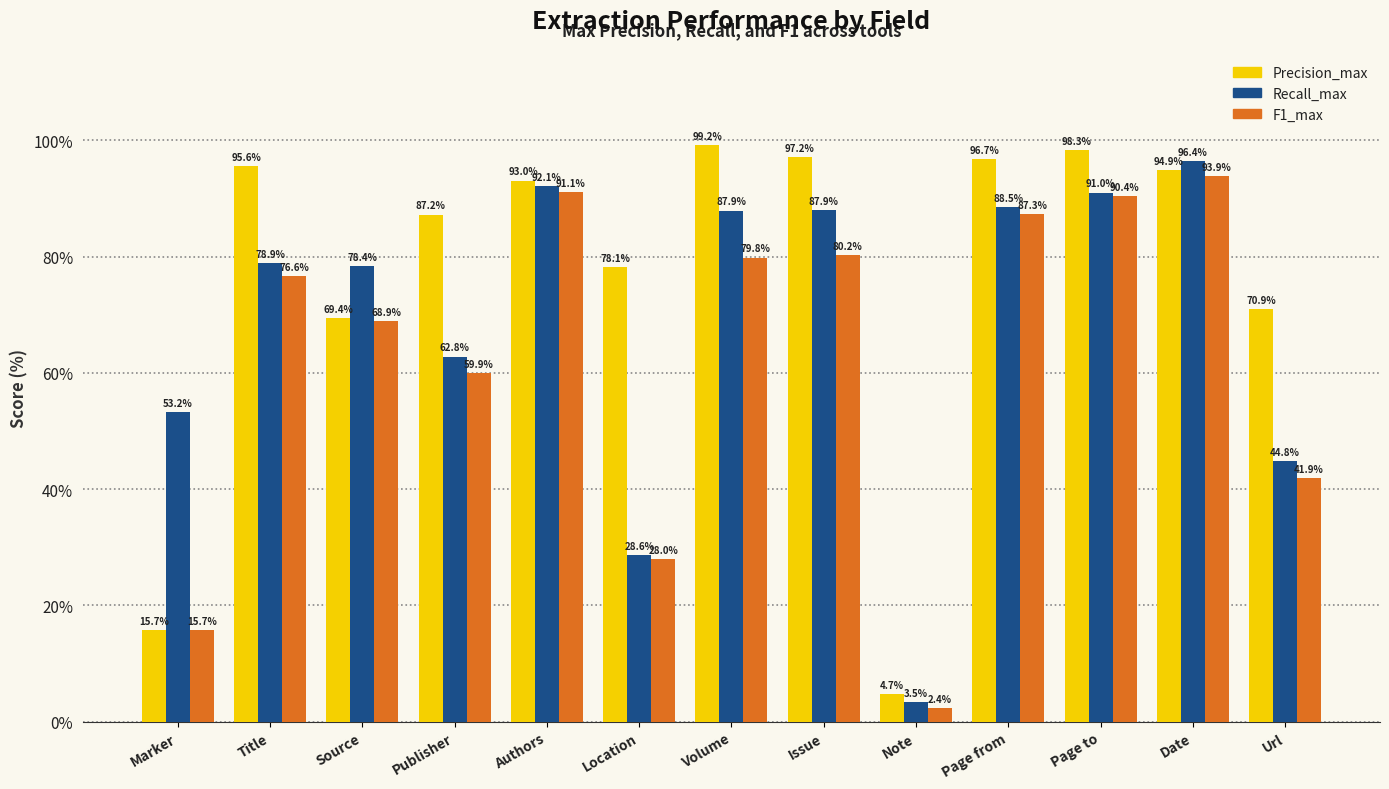

How many data points in Precision_max are above 93?

7